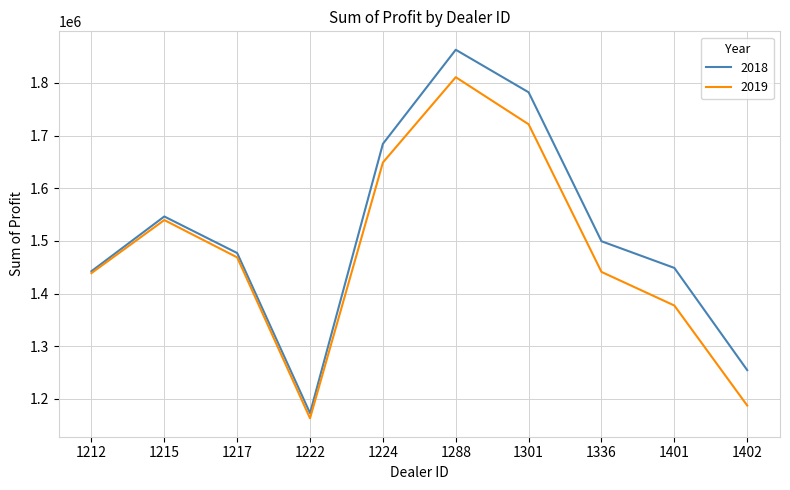

What are all the series names shown in the legend?

2018, 2019